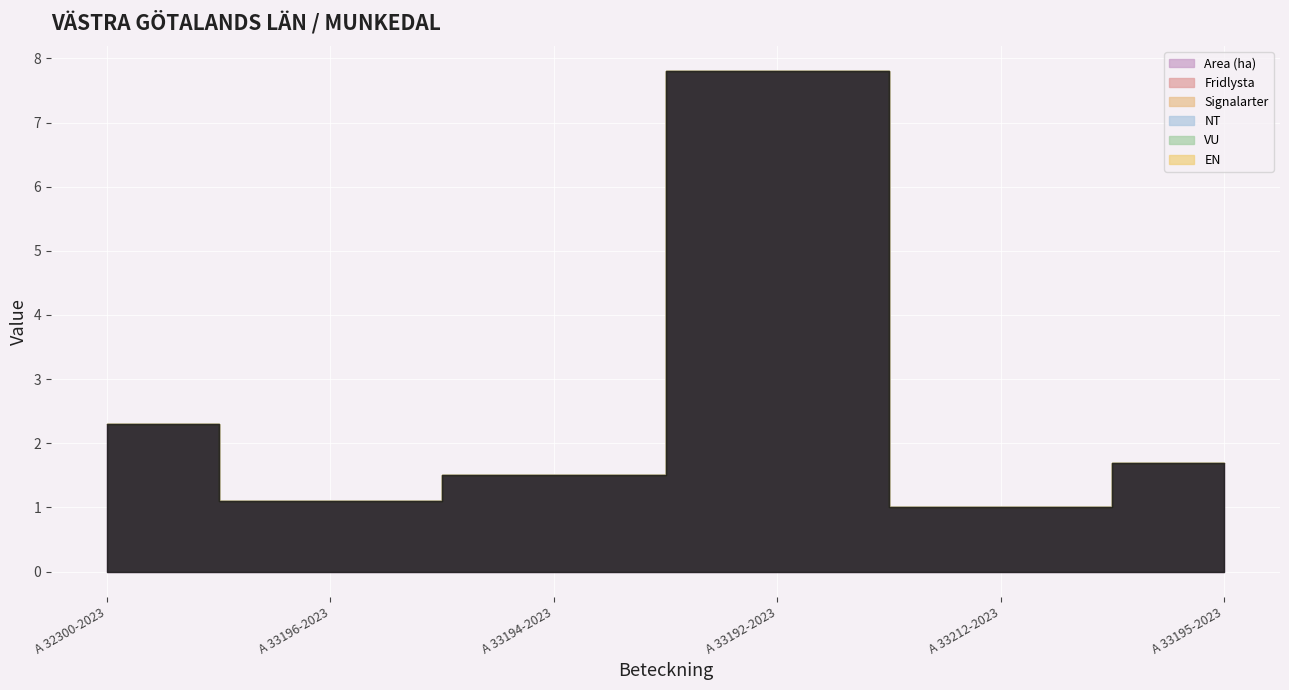

True or false: VU and Area (ha) intersect in this chart.

False